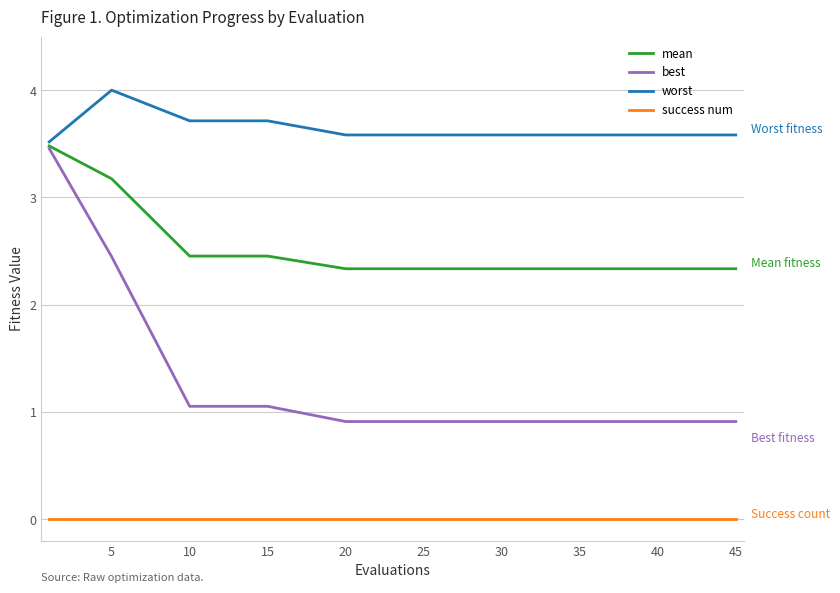

True or false: success num and best intersect in this chart.

False